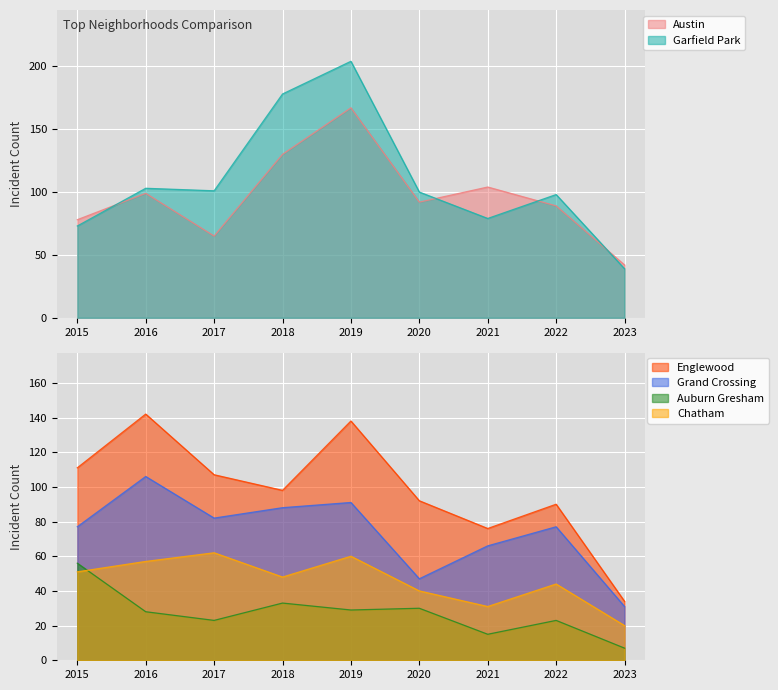

The value of Englewood at 2021 is 76. True or false?

True